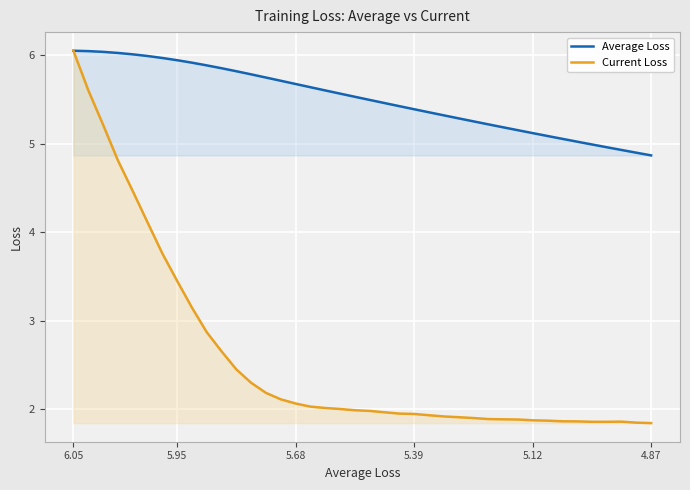

What is the minimum value for Average Loss?

4.9